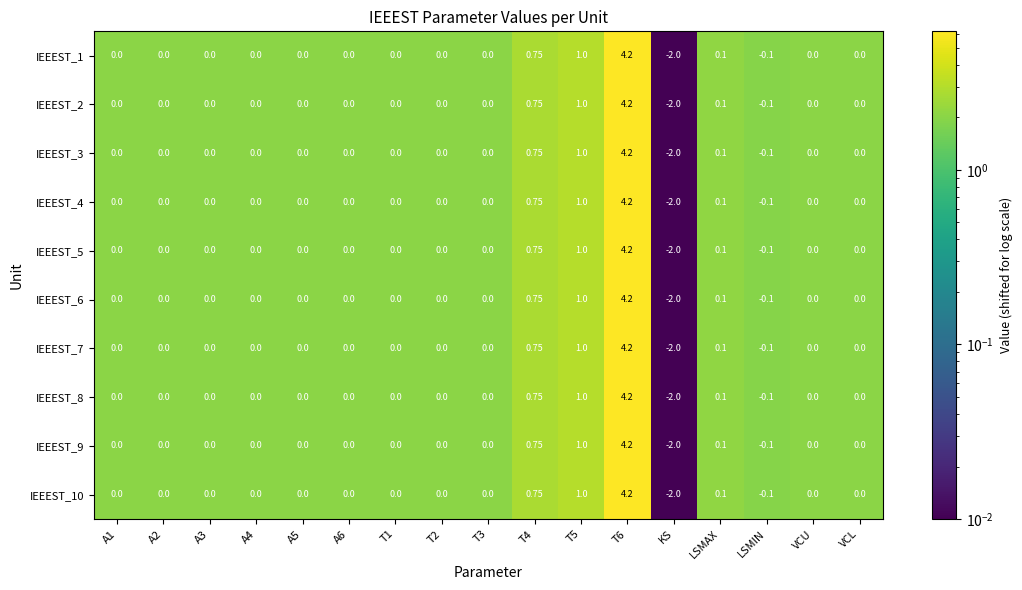

Which label corresponds to the smallest value in the chart?

KS